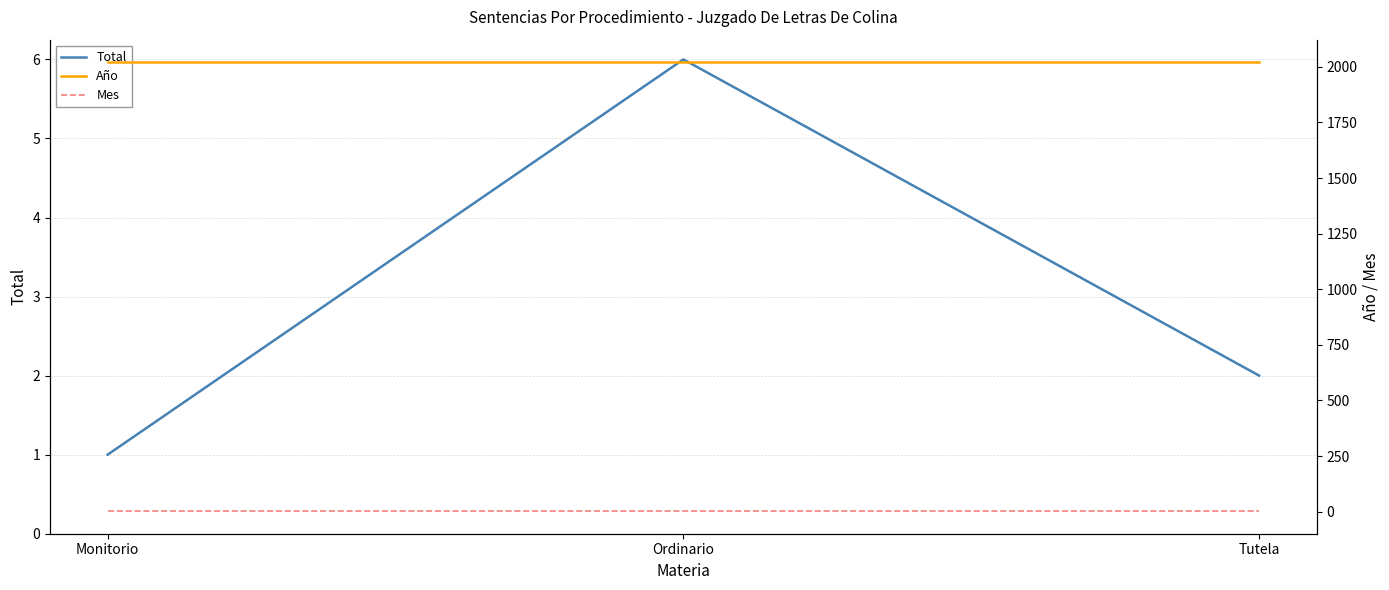

Which category has the lowest value in the Total series?

Monitorio